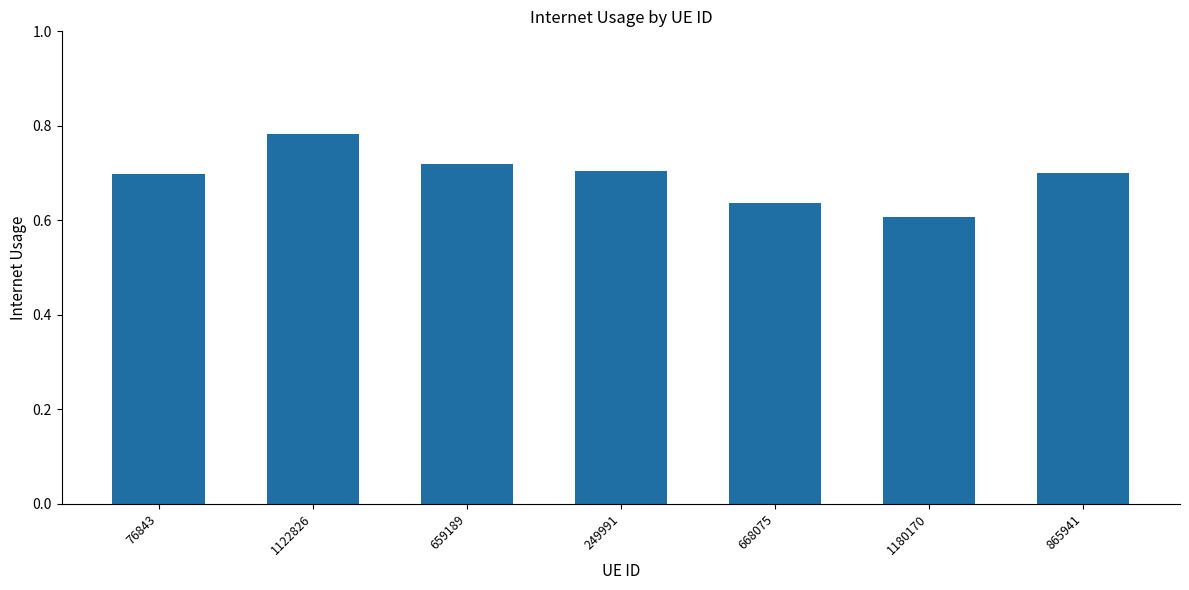

How many data points does each series have?

7